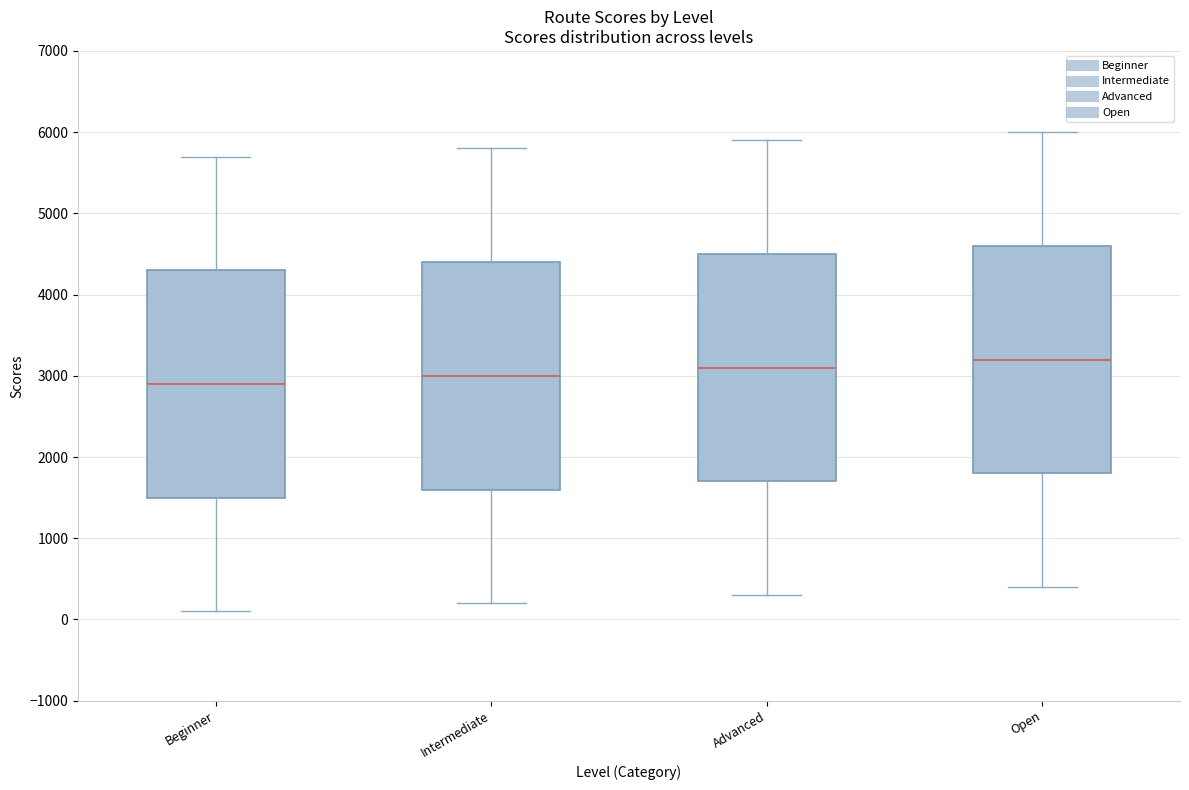

Reading left to right, read every box against the y-axis: the position of its median line, the range the box covers, and the ends of its whiskers. The values are not printed on the chart, so give them approximately, as read against the axis.

Beginner: median 2900, box 1500 to 4300, whiskers 100 to 5700
Intermediate: median 3000, box 1600 to 4400, whiskers 200 to 5800
Advanced: median 3100, box 1700 to 4500, whiskers 300 to 5900
Open: median 3200, box 1800 to 4600, whiskers 400 to 6000